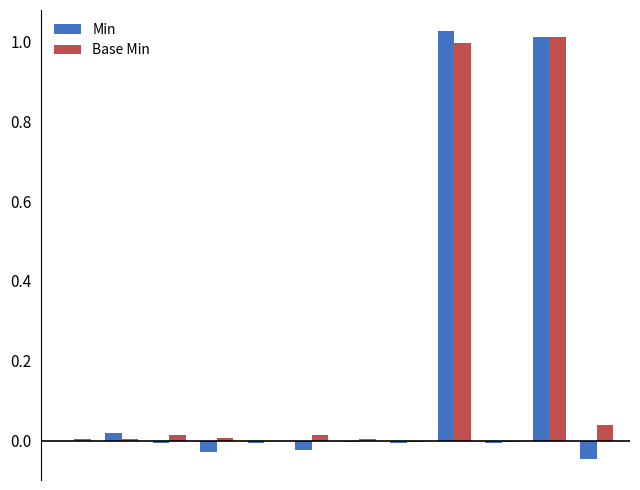

What is the sum of all Min values?

1.9